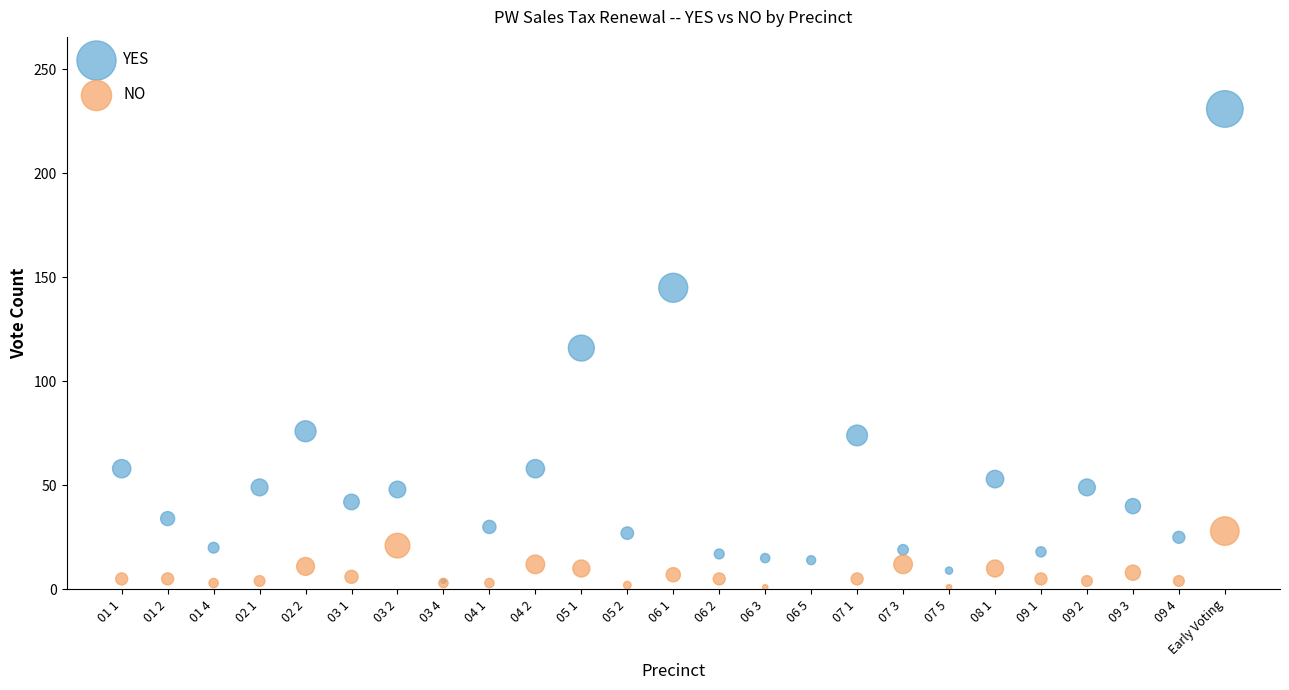

What are all the series names shown in the legend?

YES, NO